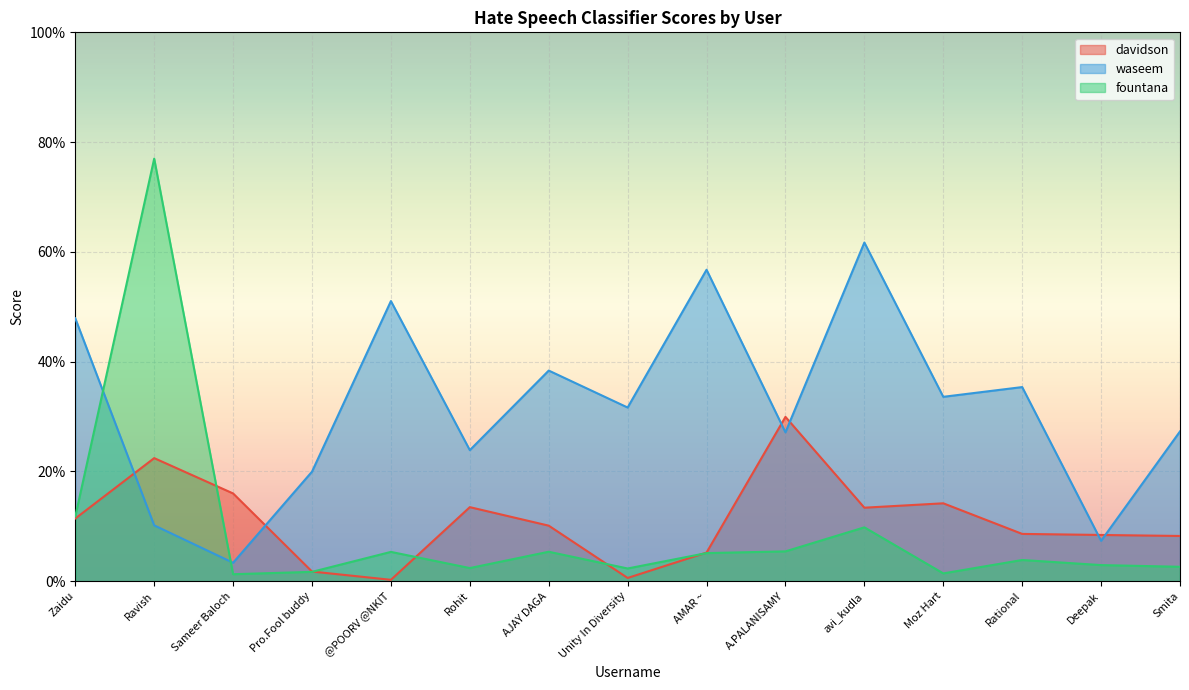

Which series has the largest total across all categories?

waseem